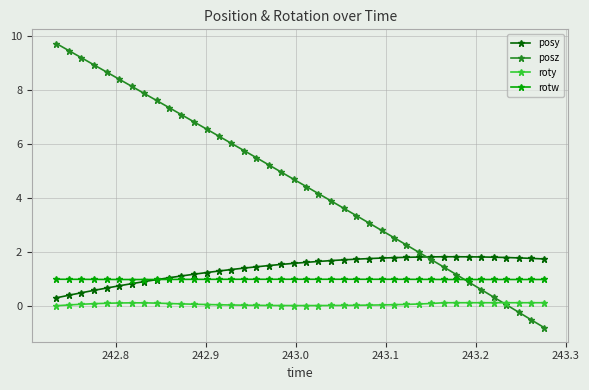

What is the minimum value shown in the chart?

-0.8